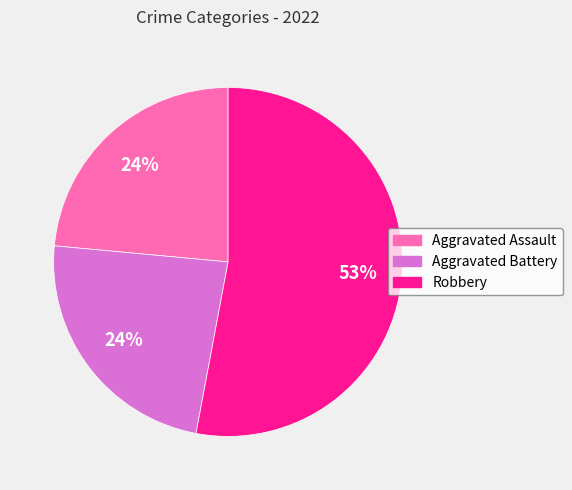

Is the sum of Aggravated Assault and Robbery greater than half?

Yes